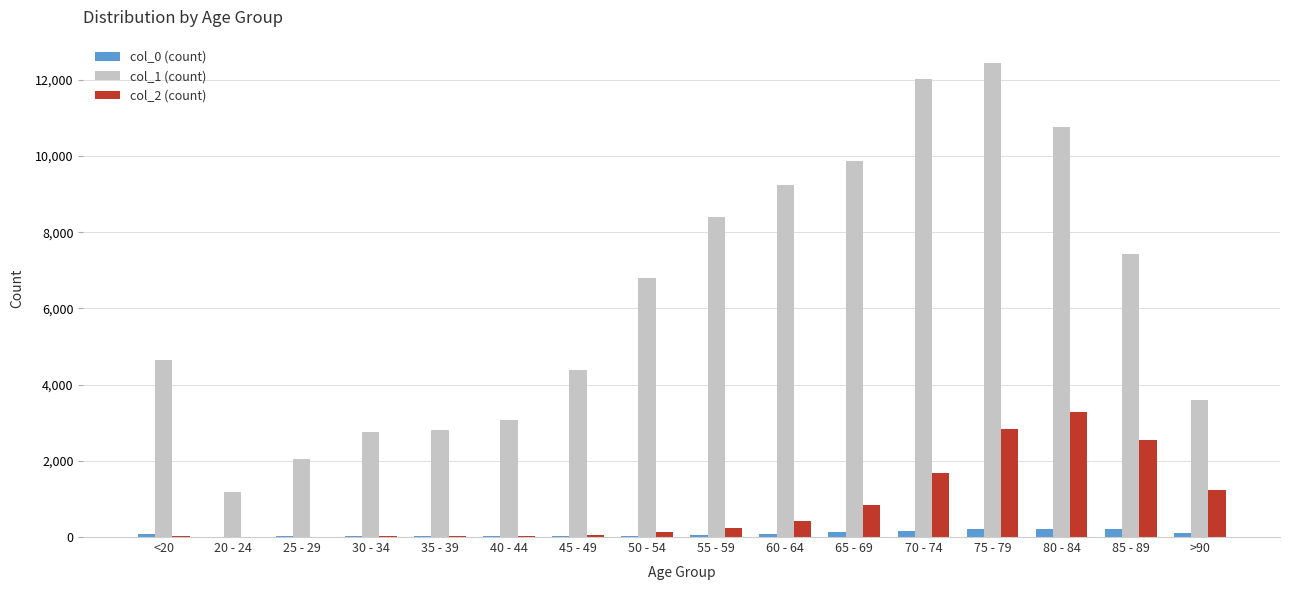

Which series changed the most between 35 - 39 and 80 - 84?

col_1 (count)